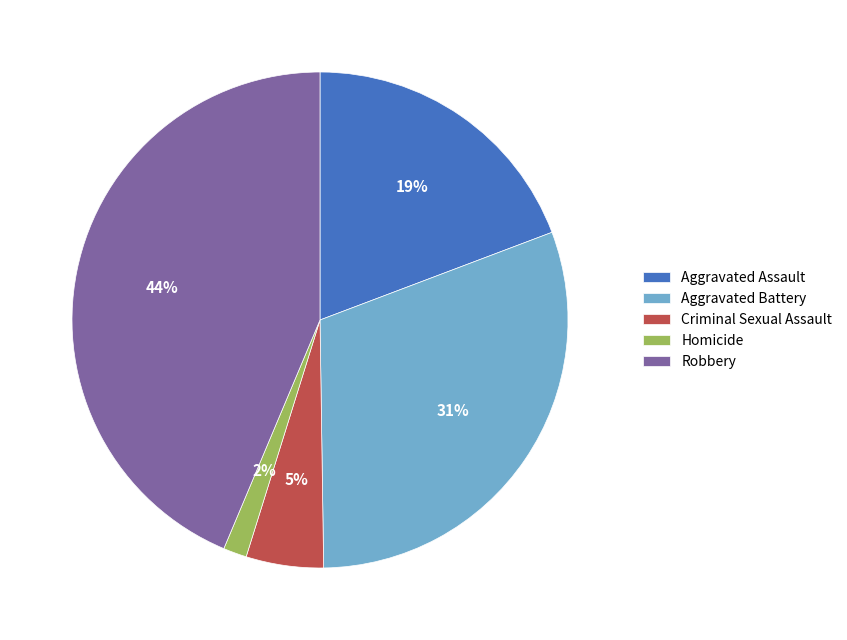

Which category has the smallest portion of the pie?

Homicide